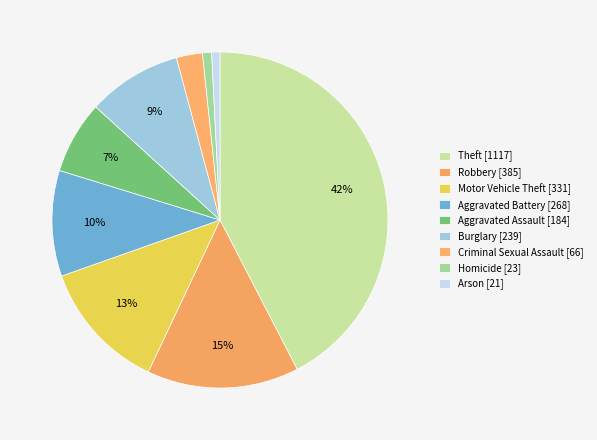

Approximately how many times larger is the value at Robbery compared to Arson?

18.3